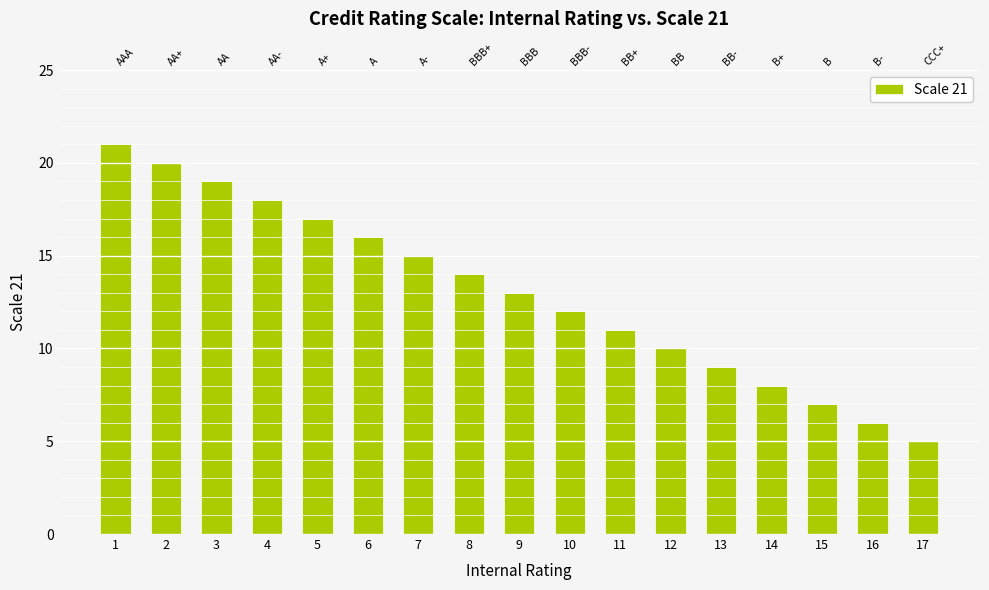

Between 6 and 13, which is larger?

6